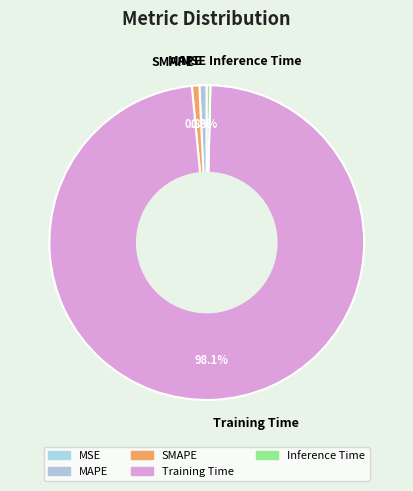

Is there any slice that represents more than half of the pie?

Yes